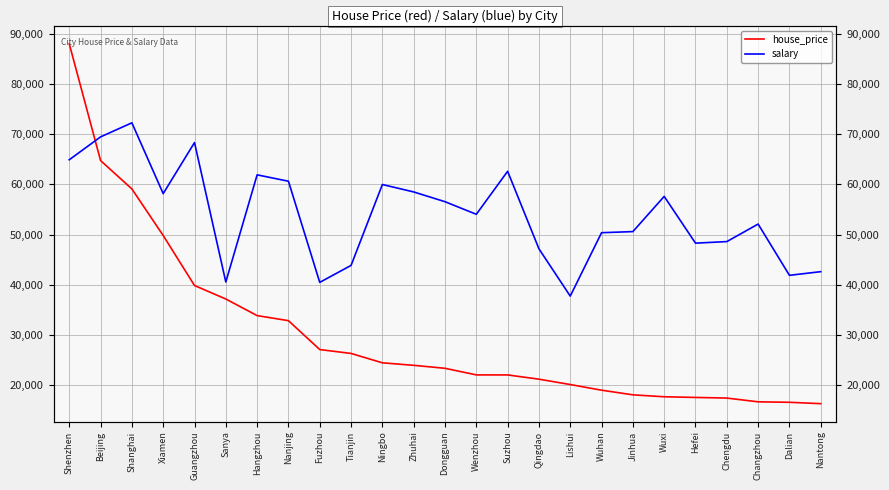

What is the label of the 20th point from the left?

Wuxi